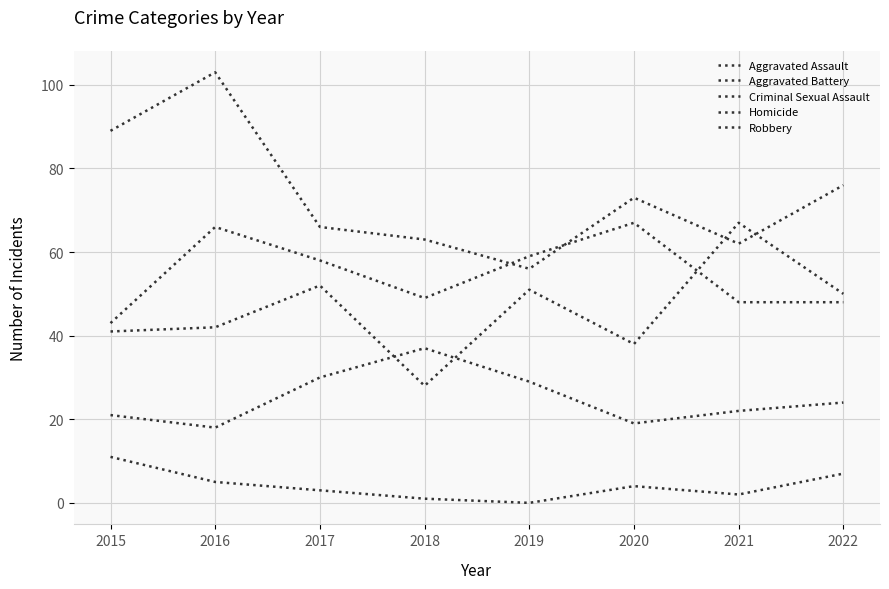

Rank the series by their maximum value, from lowest to highest.

Homicide, Criminal Sexual Assault, Aggravated Assault, Aggravated Battery, Robbery